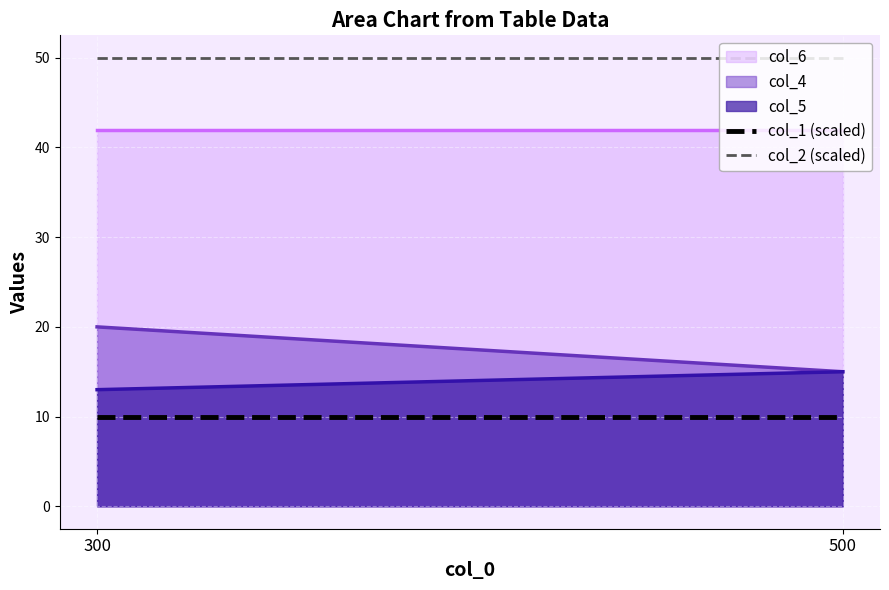

At 300, list the series in order from largest to smallest.

col_6, col_4, col_5